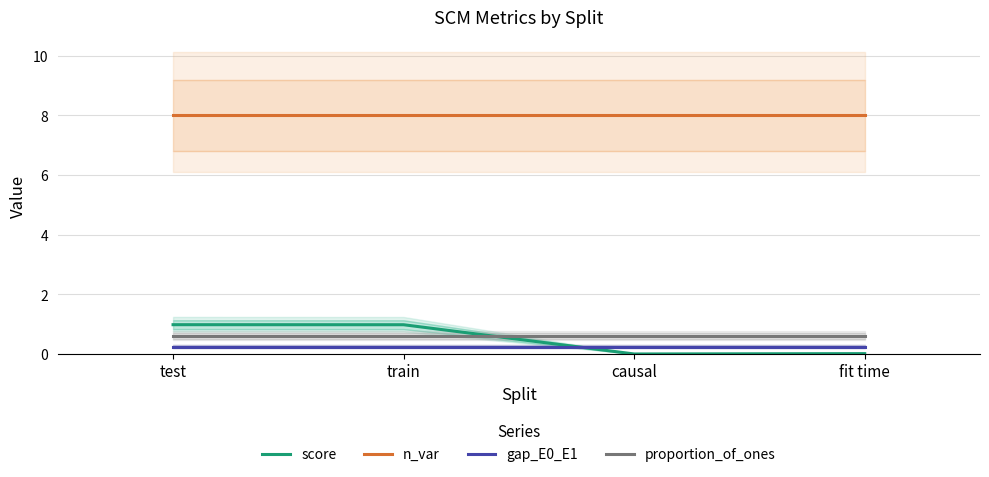

What is the spread (max minus min) of values at train?

7.8